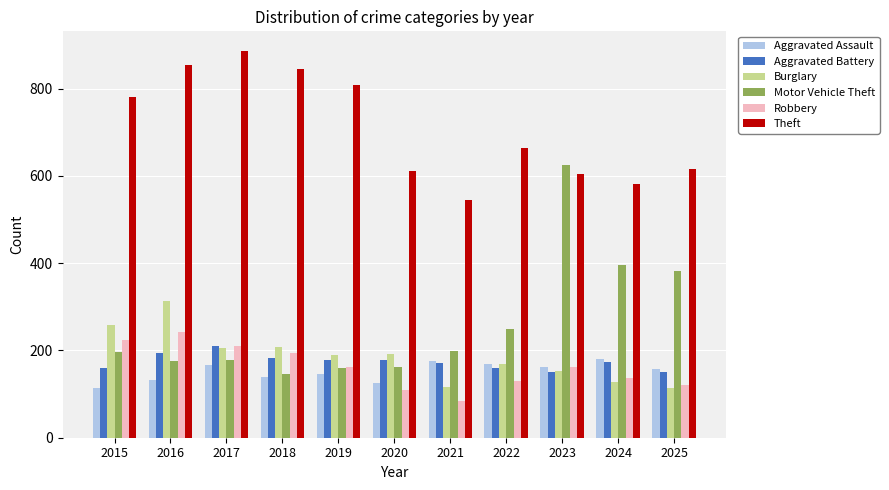

What value does the Aggravated Battery series have at 2017, to the nearest 10?

210